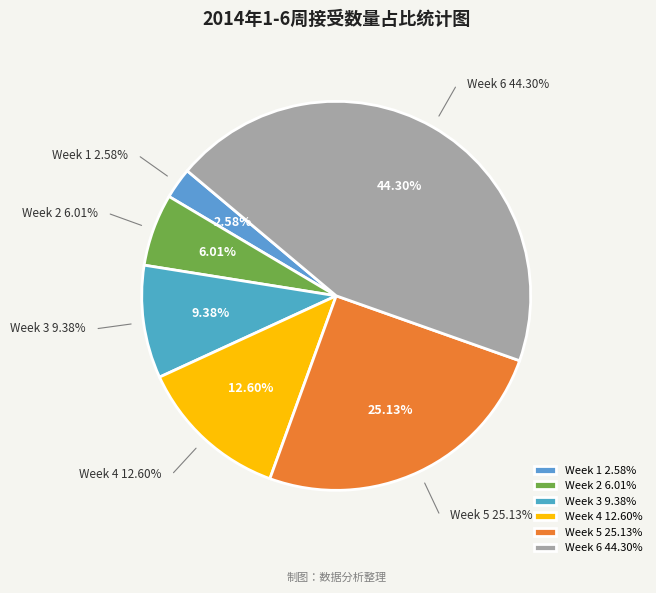

To the nearest percent, what is the average slice percentage?

17%